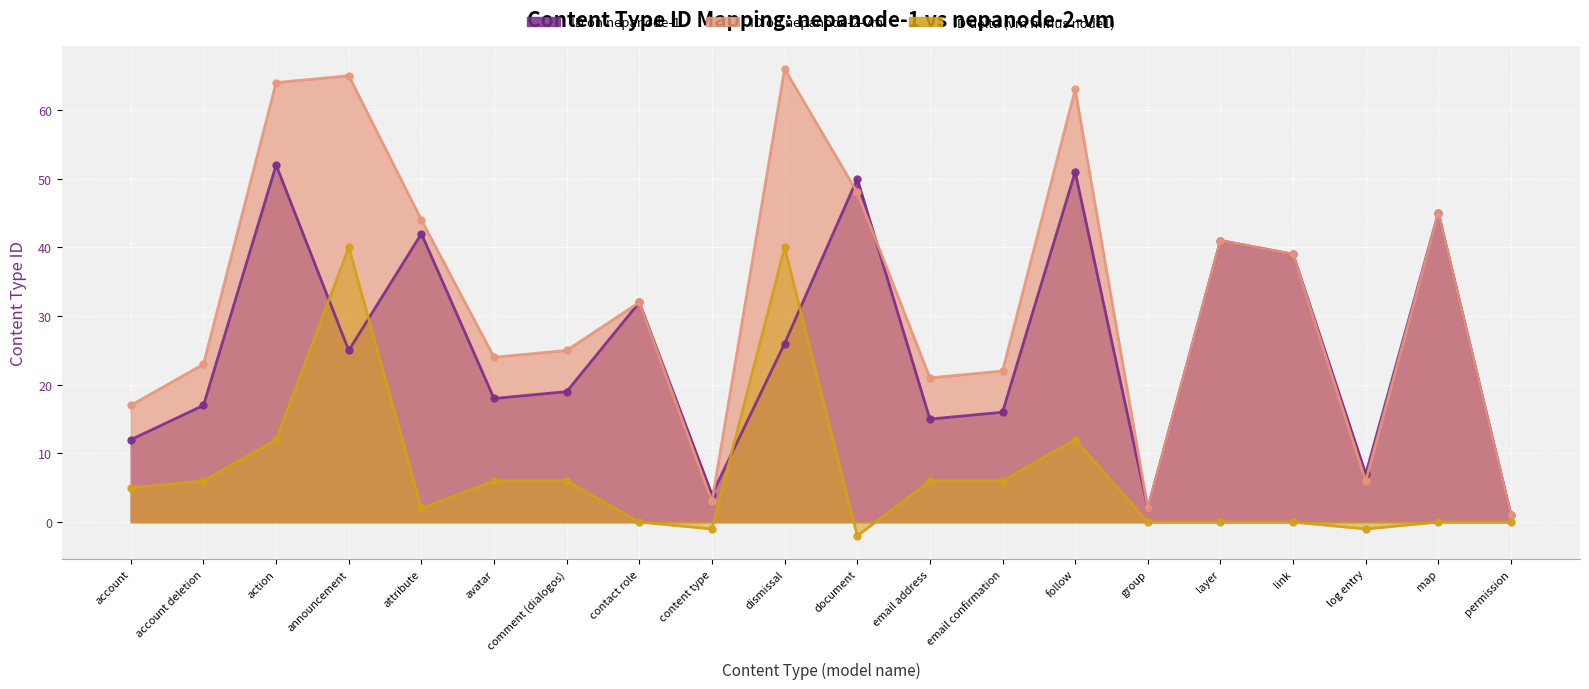

At which category does ID delta (vm minus node1) reach its first local peak?

announcement